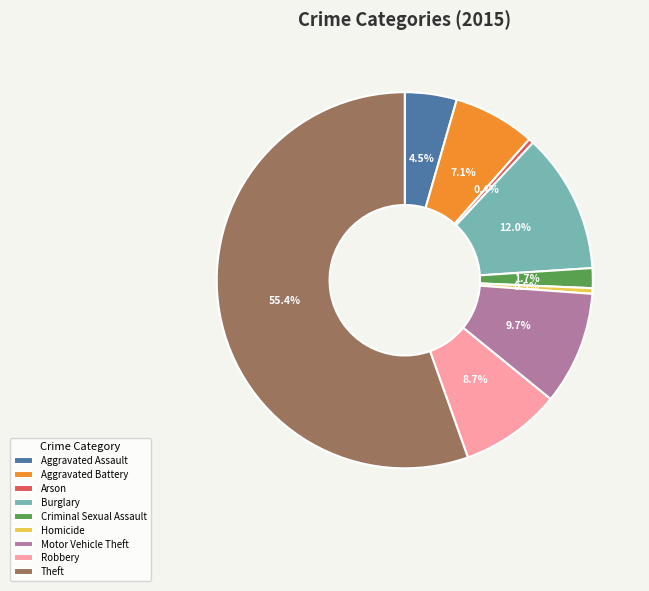

True or false: Burglary accounts for 1% of the total.

False